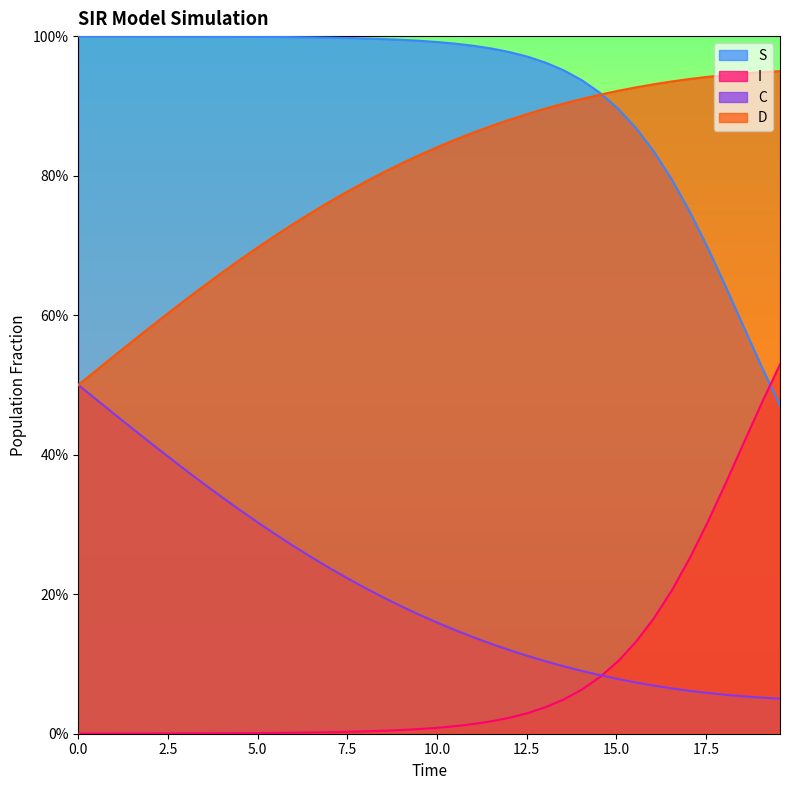

Which series has the largest range (max minus min)?

I